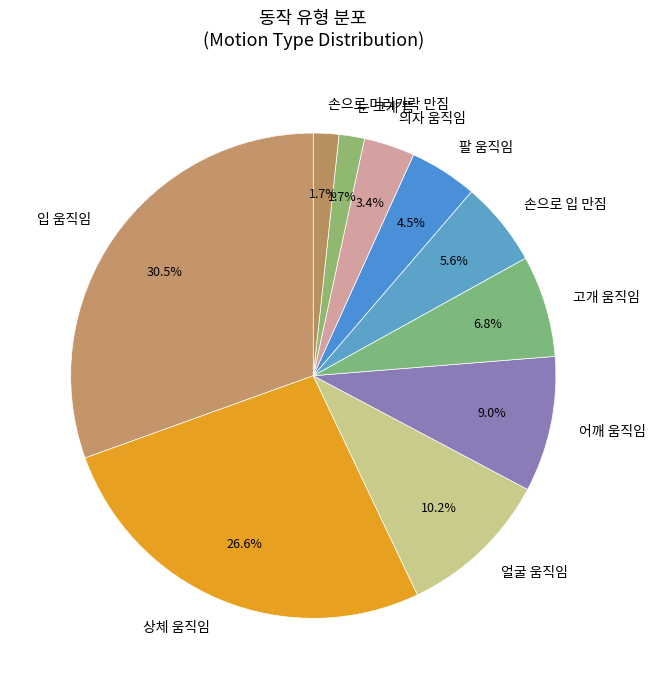

What portion of the pie excludes 의자 움직임?

96.6%